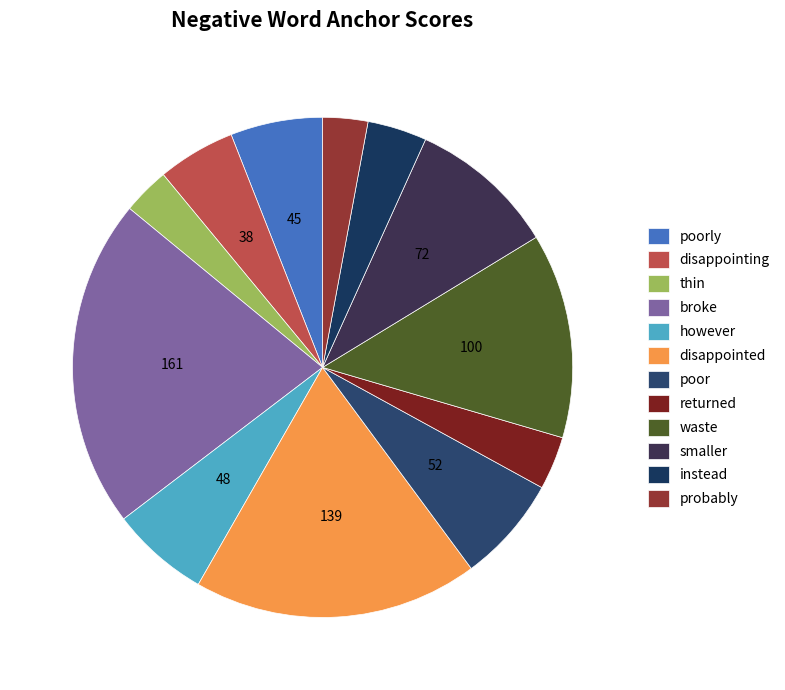

To the nearest percent, what is the difference between the largest and smallest slice percentages?

18%